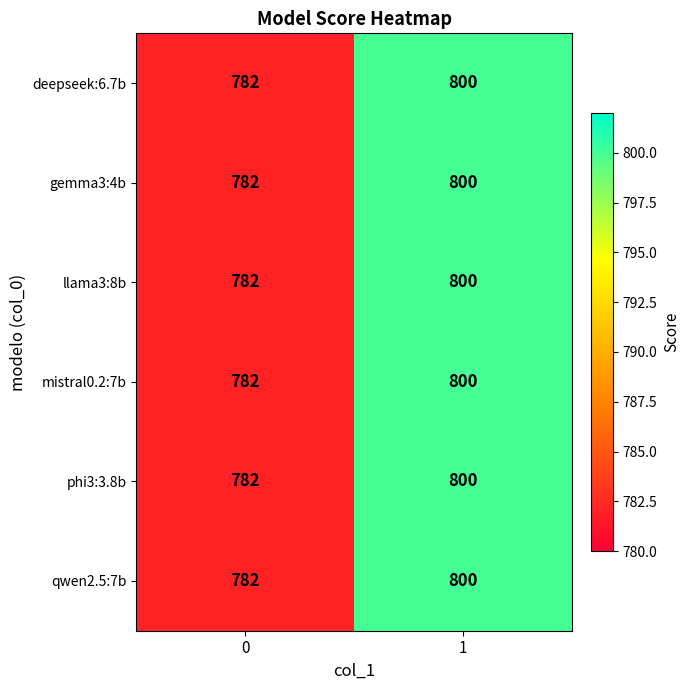

What is the total value across all series at 1?

4800